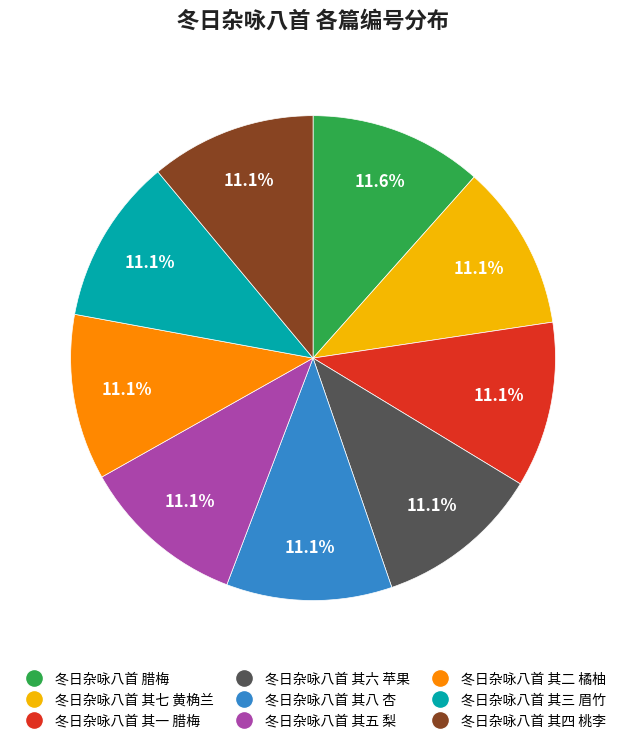

Which slice is the largest?

冬日杂咏八首 腊梅